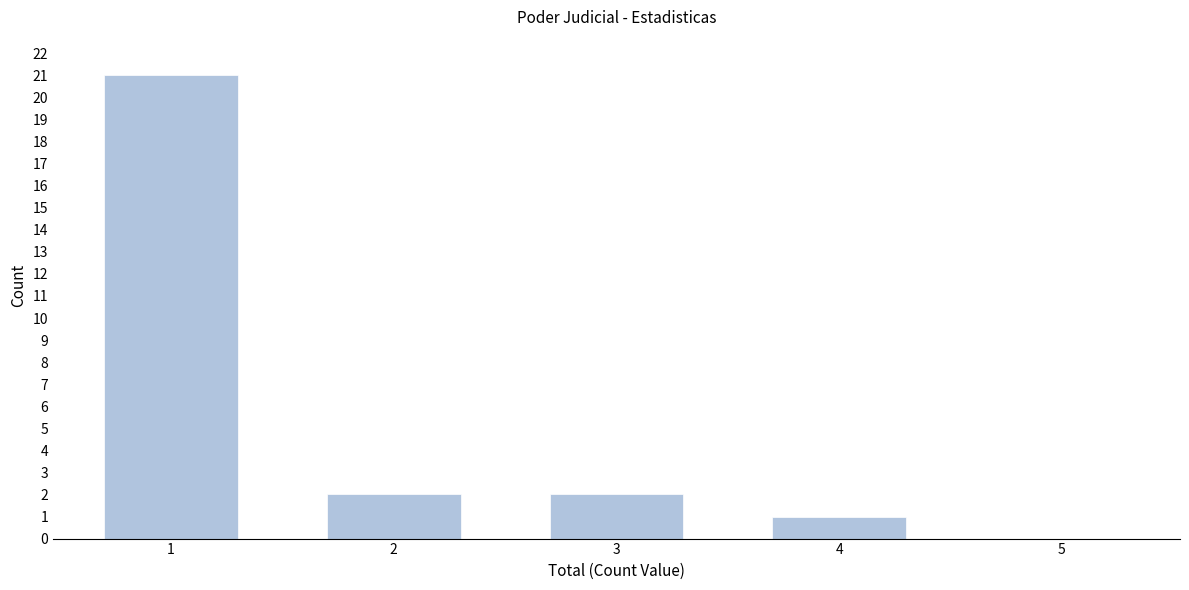

Reading left to right, transcribe this chart: for each bar, give the range it covers on the x-axis and its height. The values are not printed on the chart, so give them approximately, as read against the axis.

0.5 to 1.5: 21
1.5 to 2.5: 2
2.5 to 3.5: 2
3.5 to 4.5: 1
4.5 to 5.5: 0